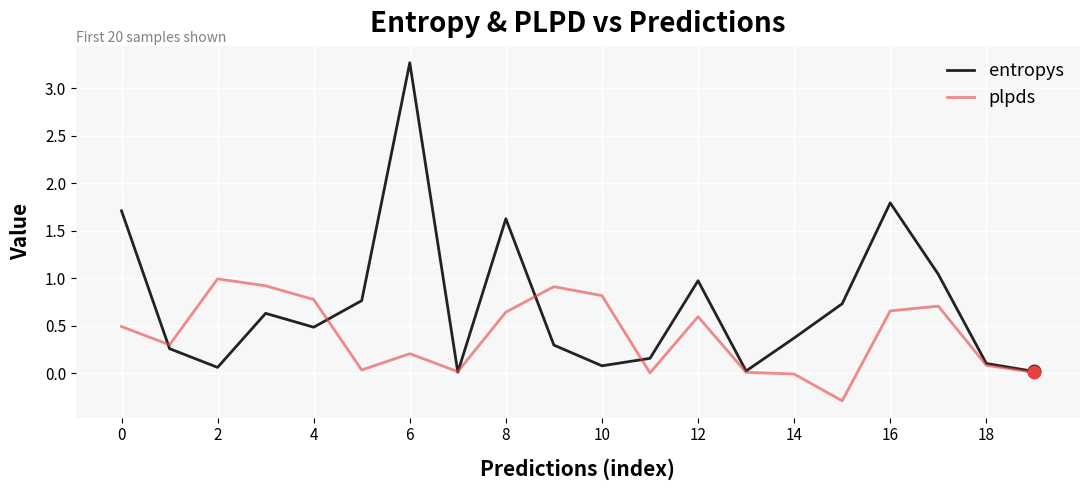

Which series has the largest total across all categories?

entropys